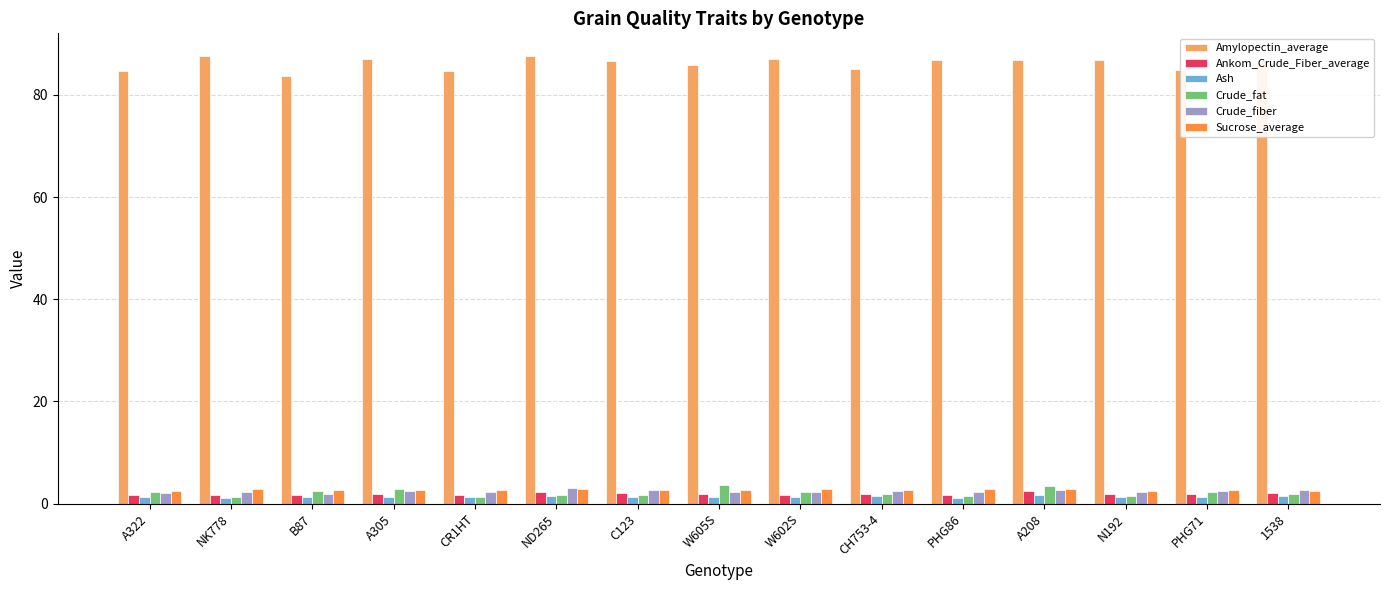

Is it true that Sucrose_average equals 2.8 at ND265?

True